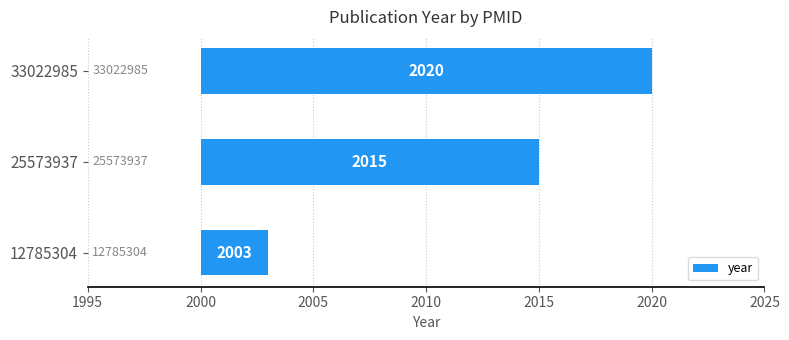

Does the chart contain any negative values?

No